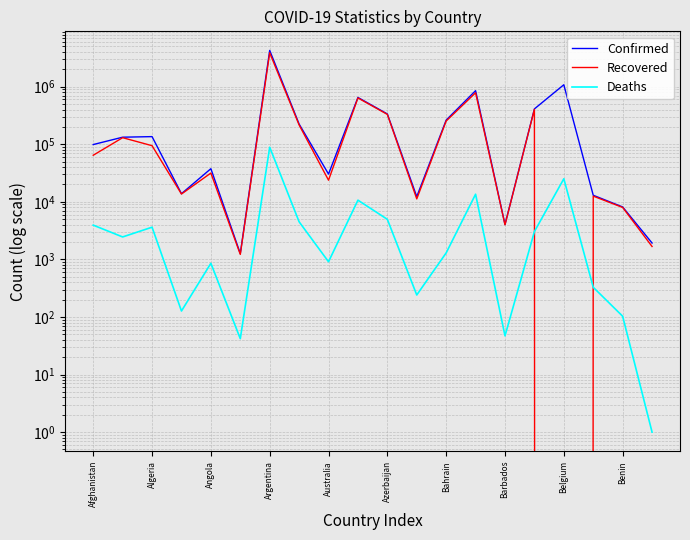

What is the difference between the second highest and minimum values in the Recovered series?

782655